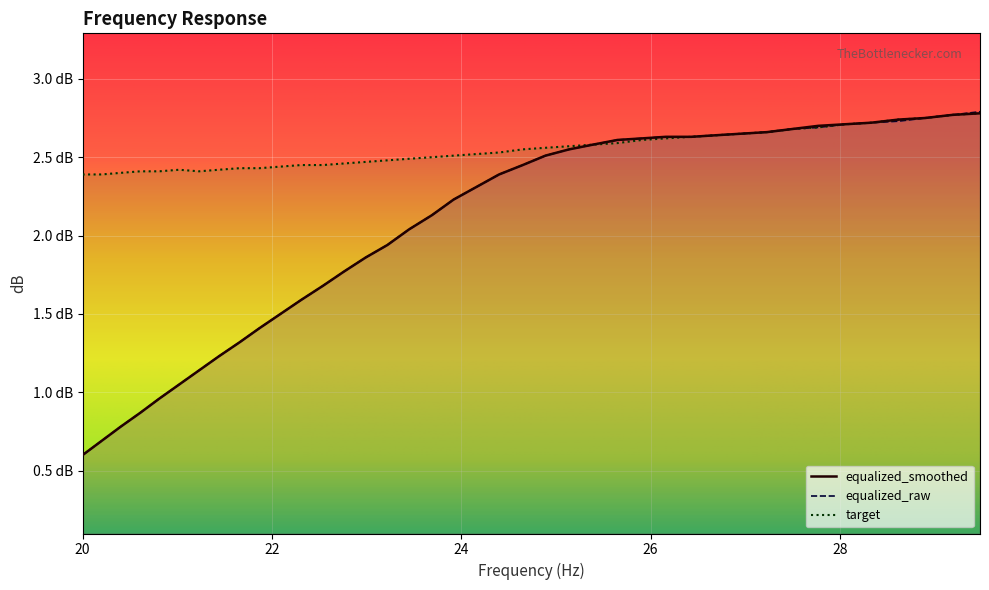

What are all the series names shown in the legend?

equalized_smoothed, equalized_raw, target